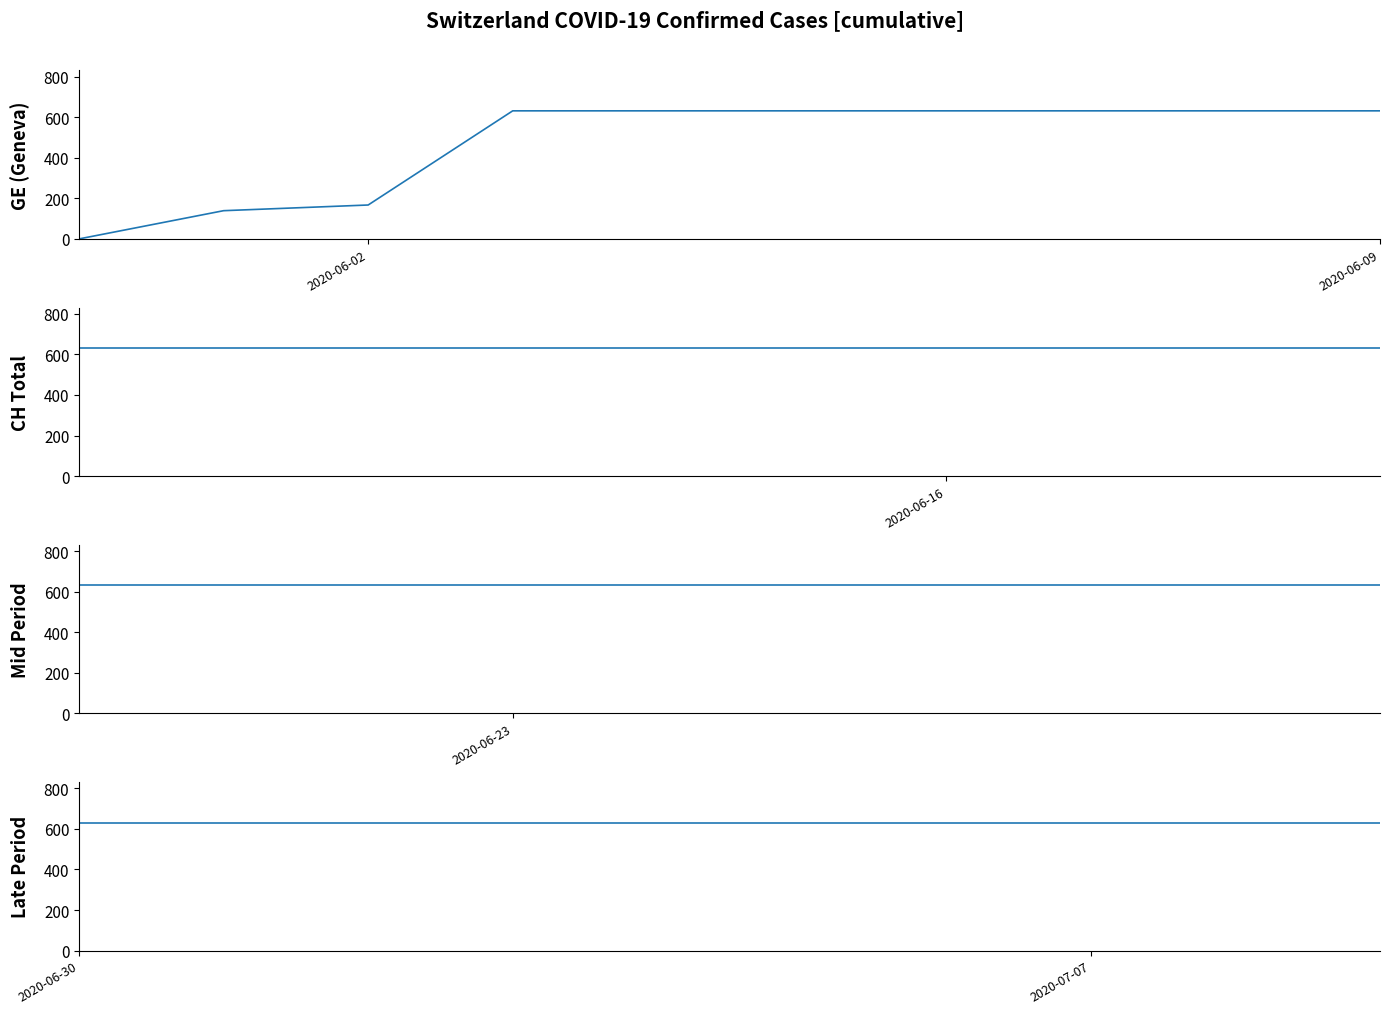

True or false: GE (Geneva) and Late Period intersect in this chart.

False